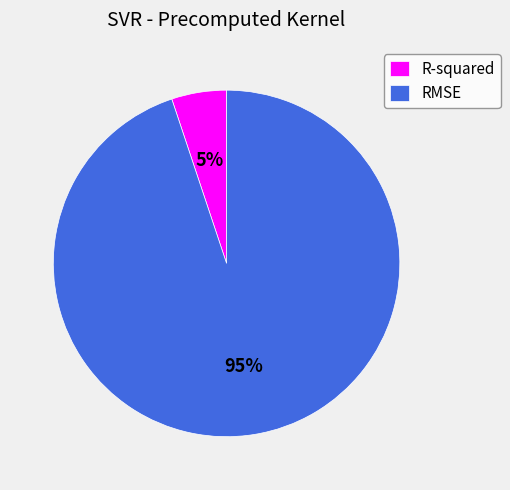

Which category accounts for the majority?

RMSE